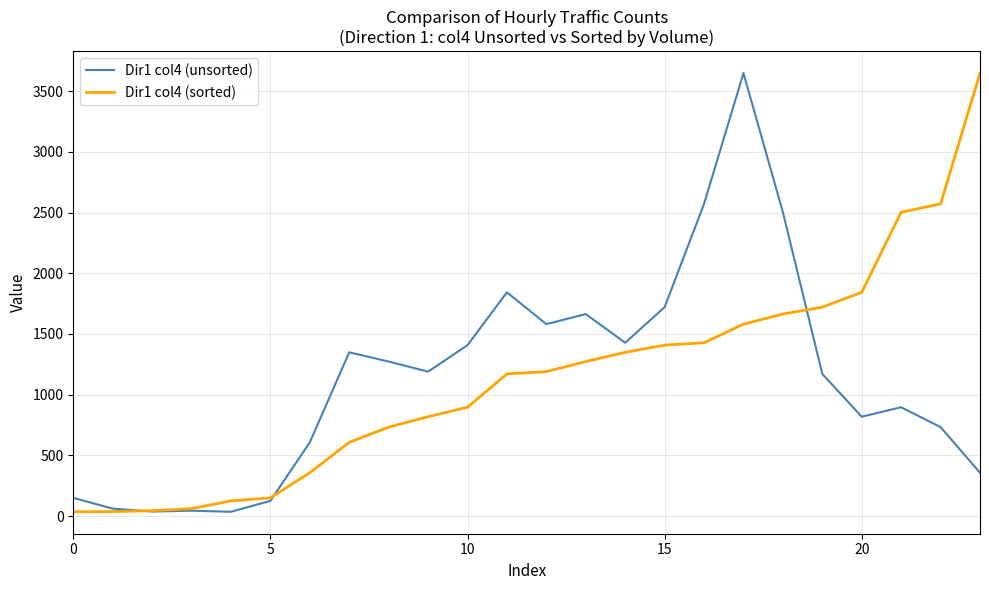

What is the greatest value displayed?

3648